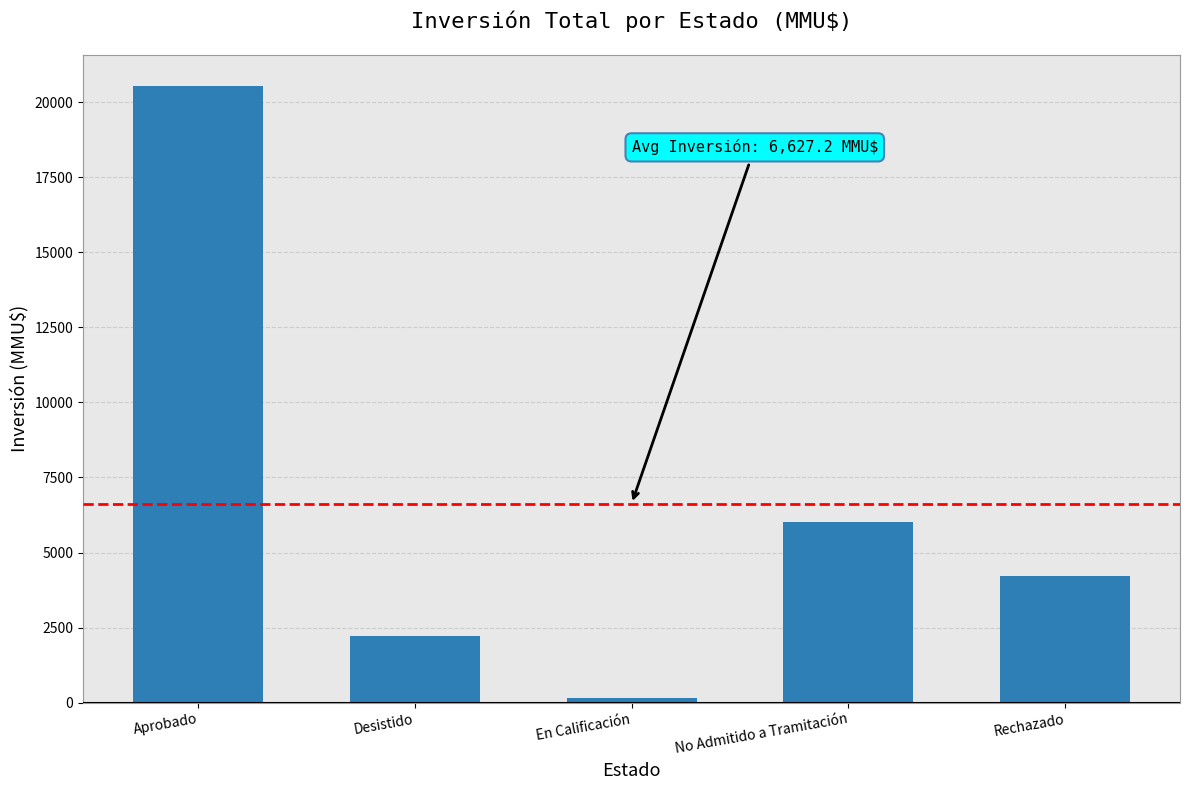

Reading left to right, what are all the values shown in this chart?

20540	2219	142	6006	4229